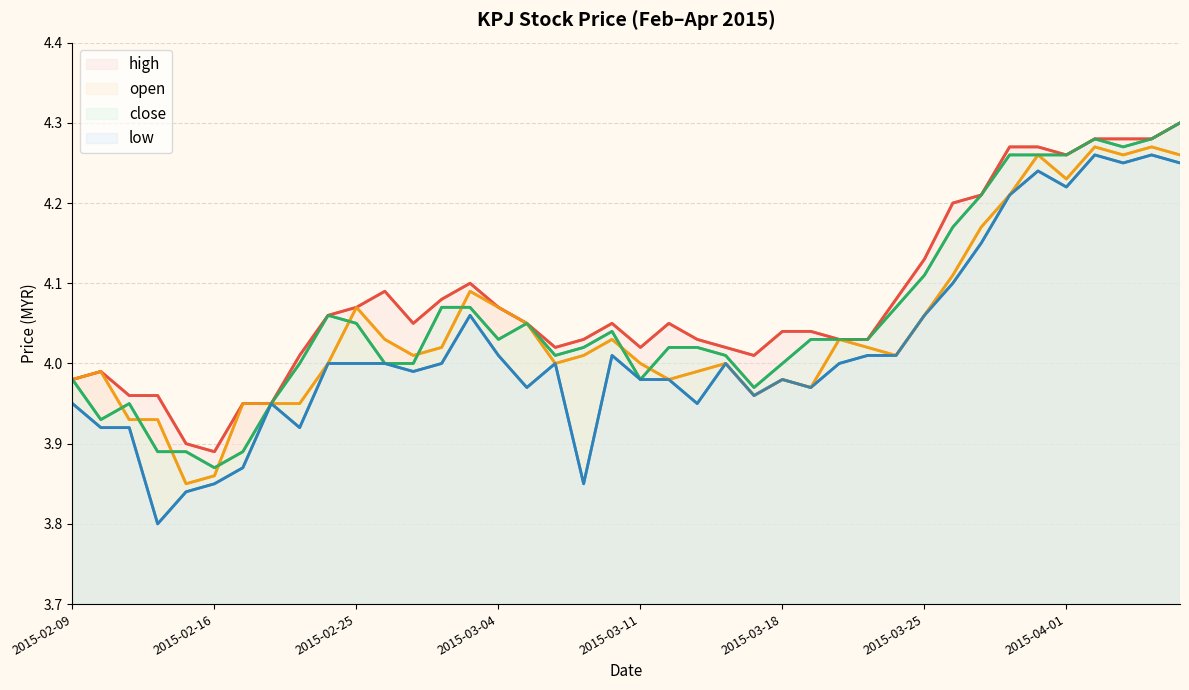

At how many categories does at least one series exceed 4?

32